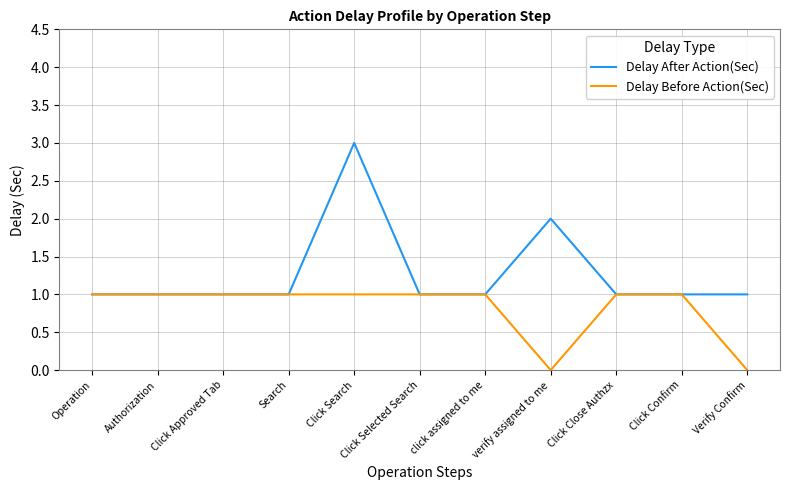

List the series in order of their peak value, lowest first.

Delay Before Action(Sec), Delay After Action(Sec)